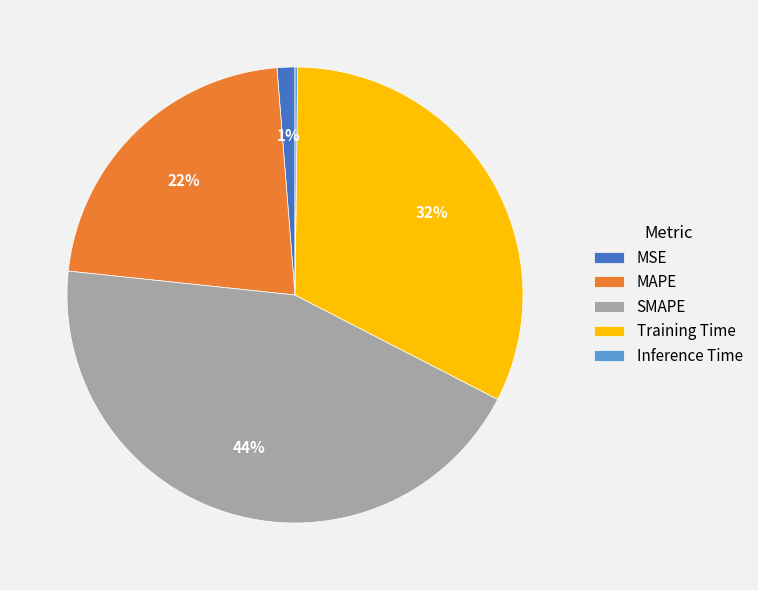

Is there any slice that represents more than half of the pie?

No